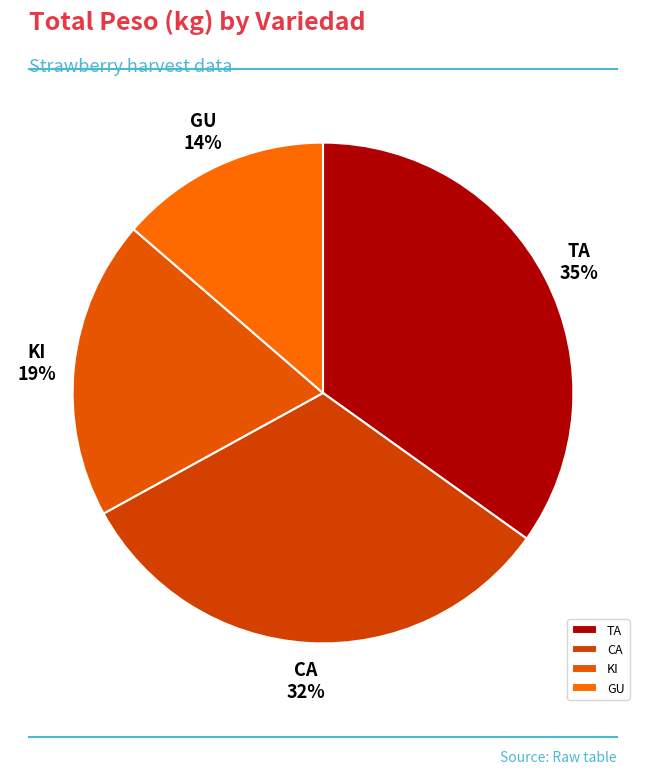

The CA slice represents 19% of the pie. True or false?

False